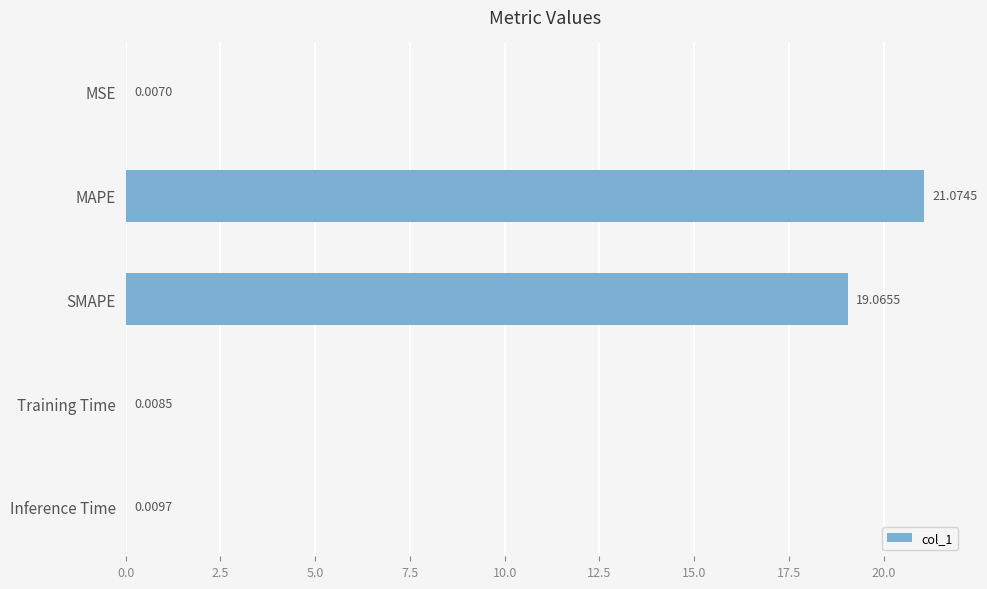

What is the change in value from MAPE to Training Time?

-21.1